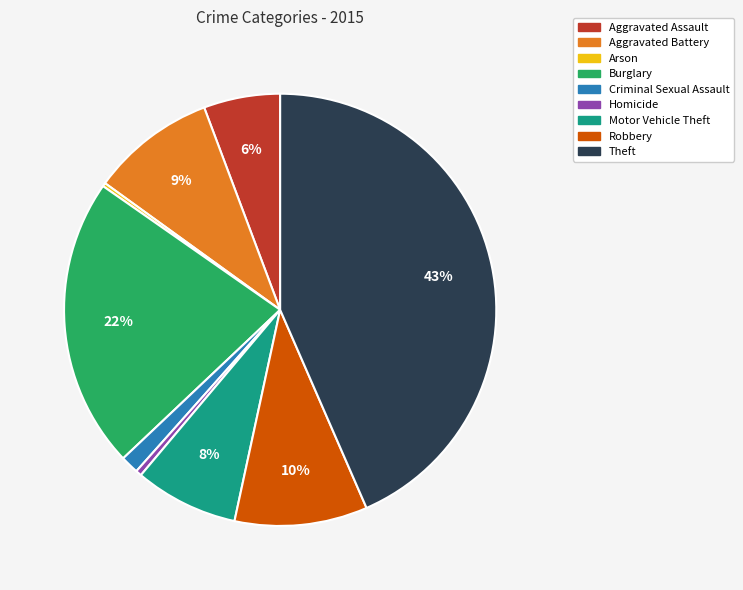

What percentage is the Motor Vehicle Theft slice, to the nearest percent?

8%